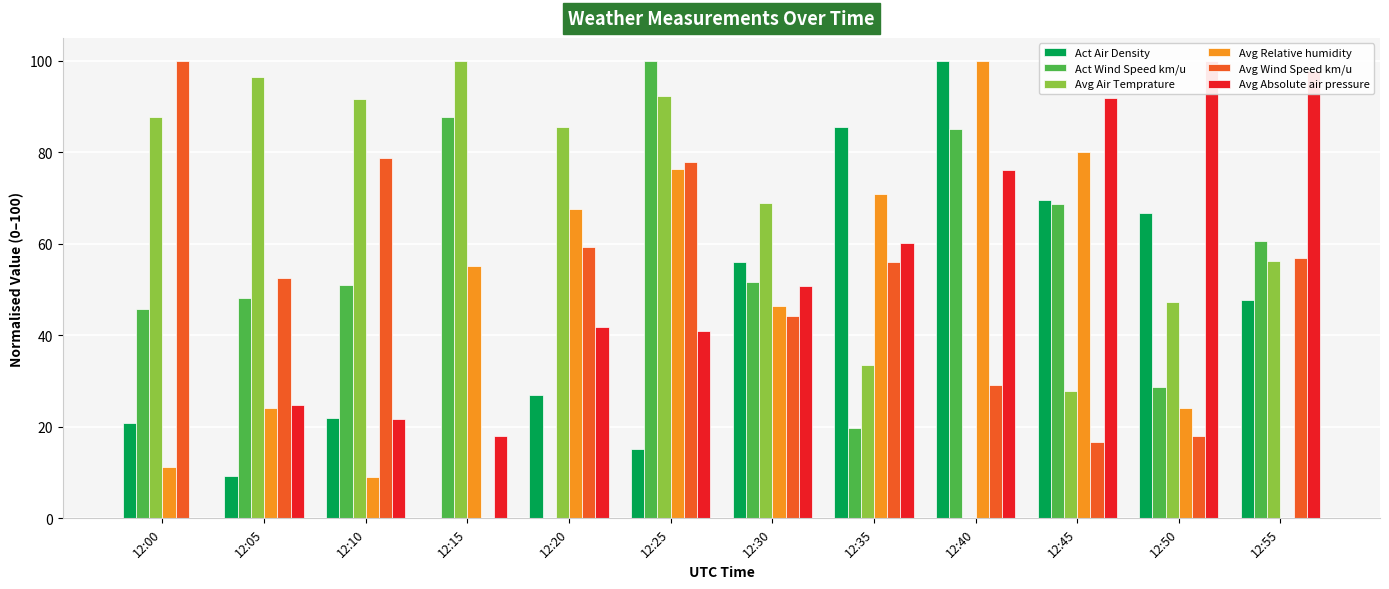

At which label does Avg Air Temprature first exceed 85?

12:00